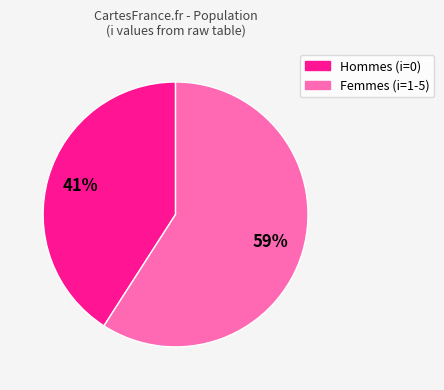

To the nearest percent, what is the difference between the largest and smallest slice percentages?

18%